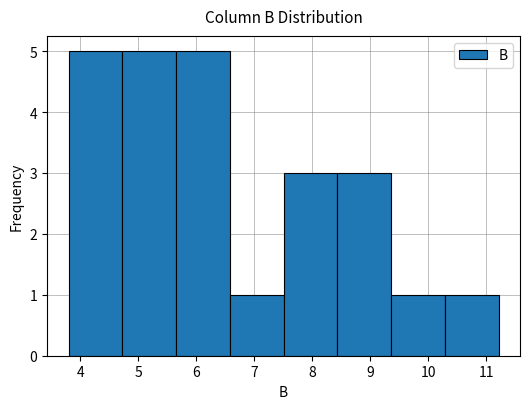

Reading left to right, list every bar in this chart as the range it spans on the x-axis followed by its height. Neither the bar edges nor the heights are printed on the chart, so give them approximately, as read against the axes.

3.8 to 4.7: 5
4.7 to 5.7: 5
5.7 to 6.6: 5
6.6 to 7.5: 1
7.5 to 8.4: 3
8.4 to 9.4: 3
9.4 to 10.3: 1
10.3 to 11.2: 1